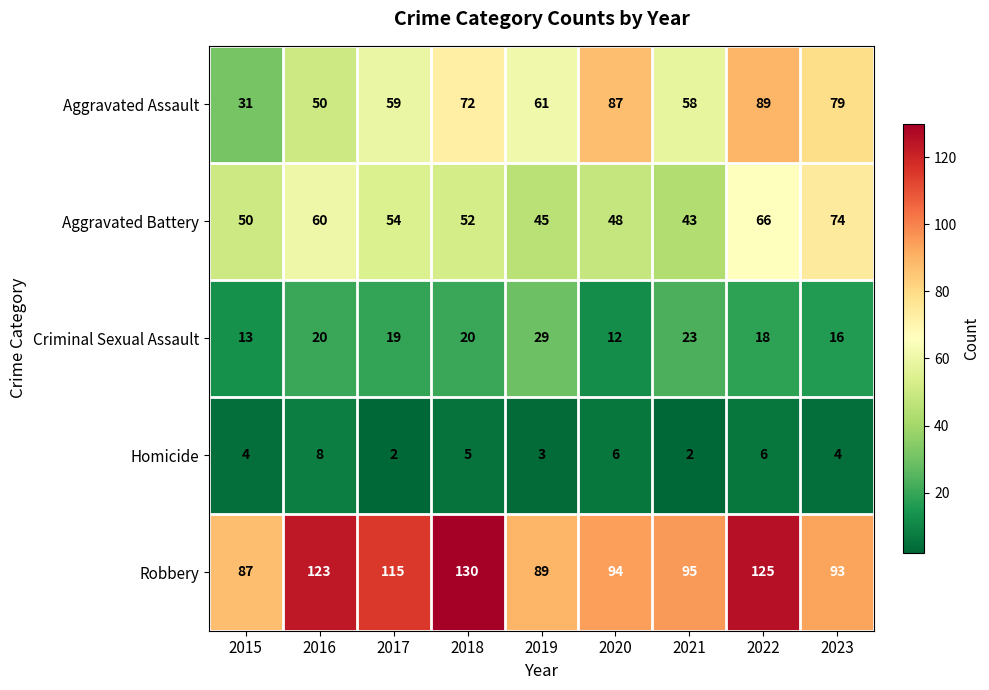

At which label does Aggravated Battery first exceed 52?

2016